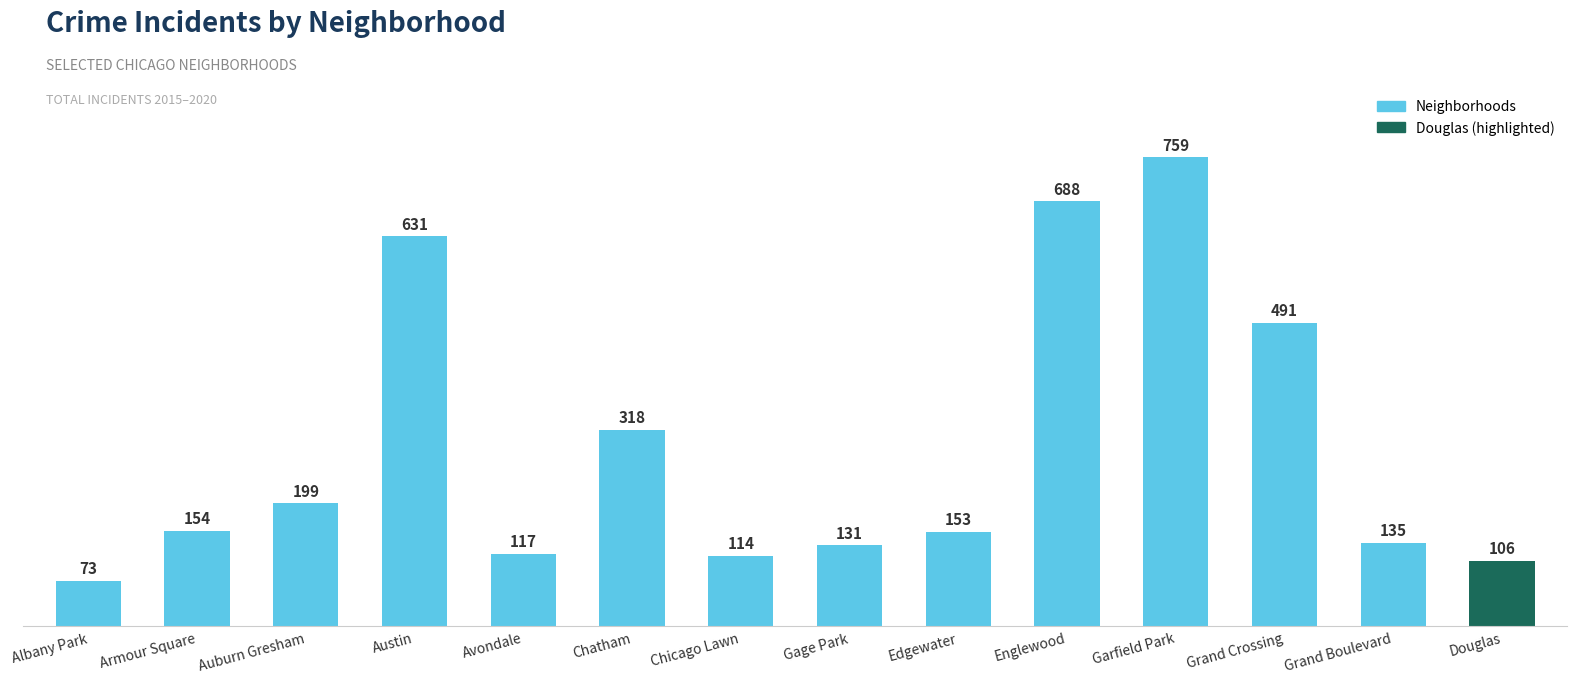

Between Austin and Armour Square, which is larger?

Austin